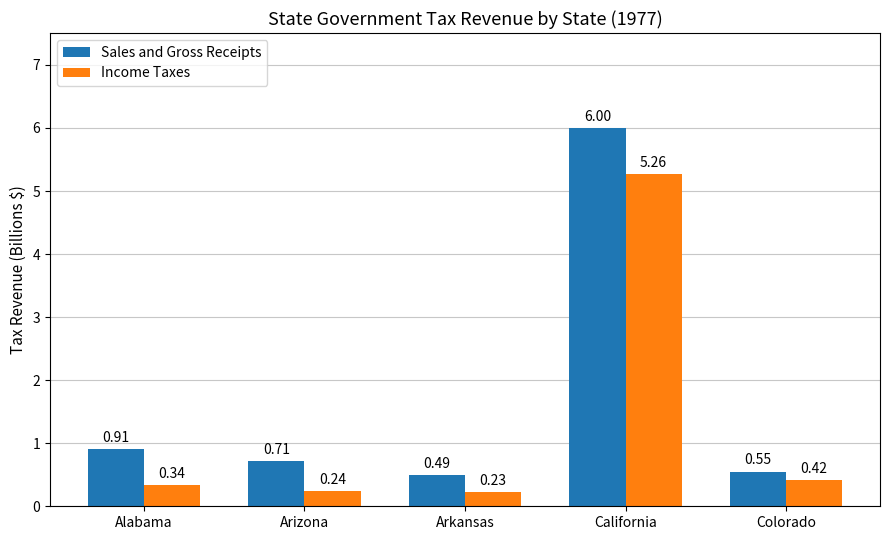

At which label does Sales and Gross Receipts reach its minimum?

Arkansas